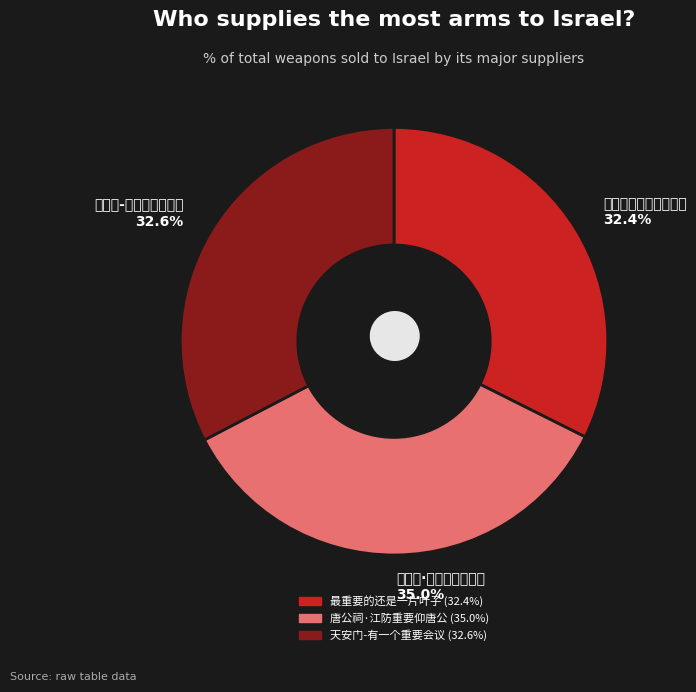

Which slice is the largest?

唐公祠·江防重要仰唐公